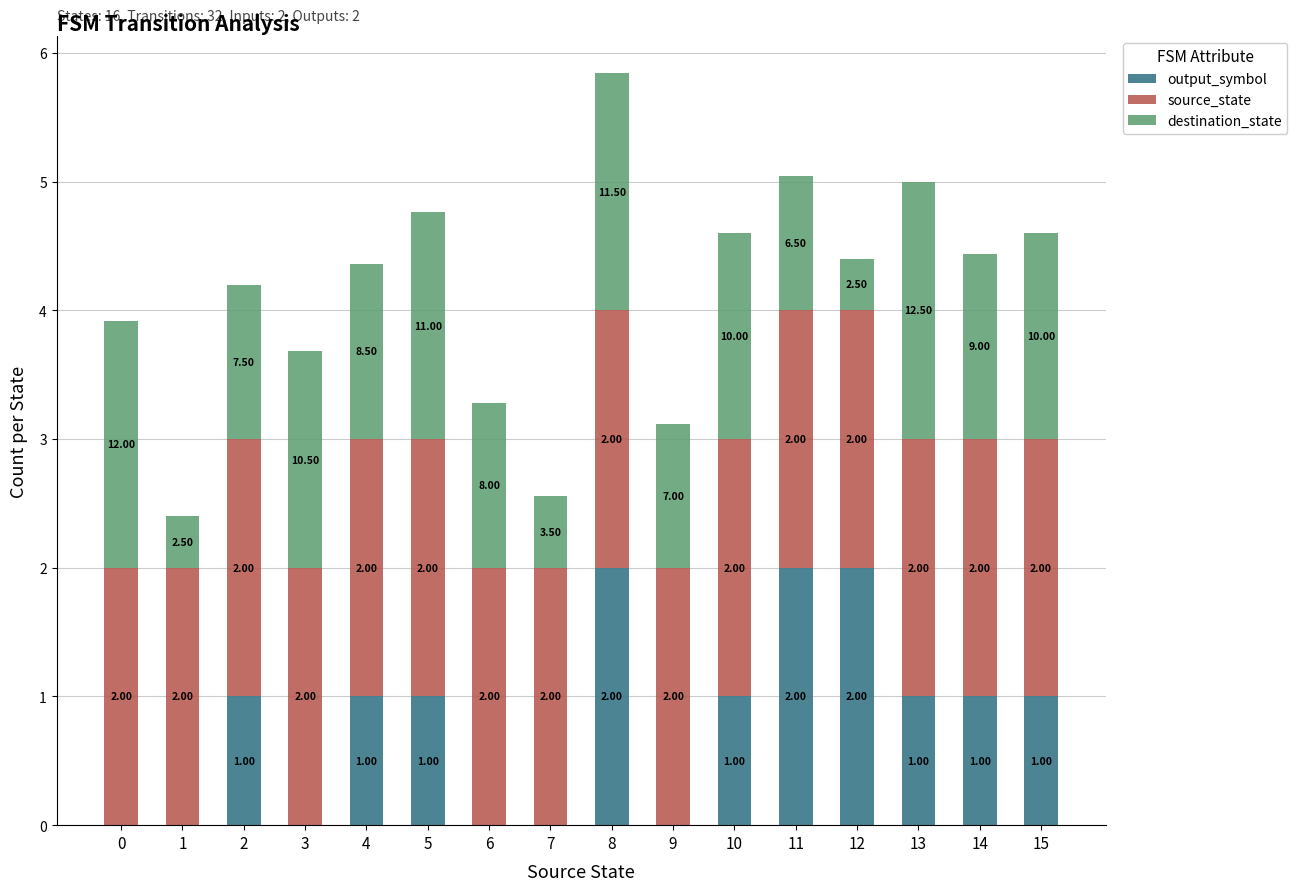

What is the sum of the output_symbol values at 8 and 15?

3.0